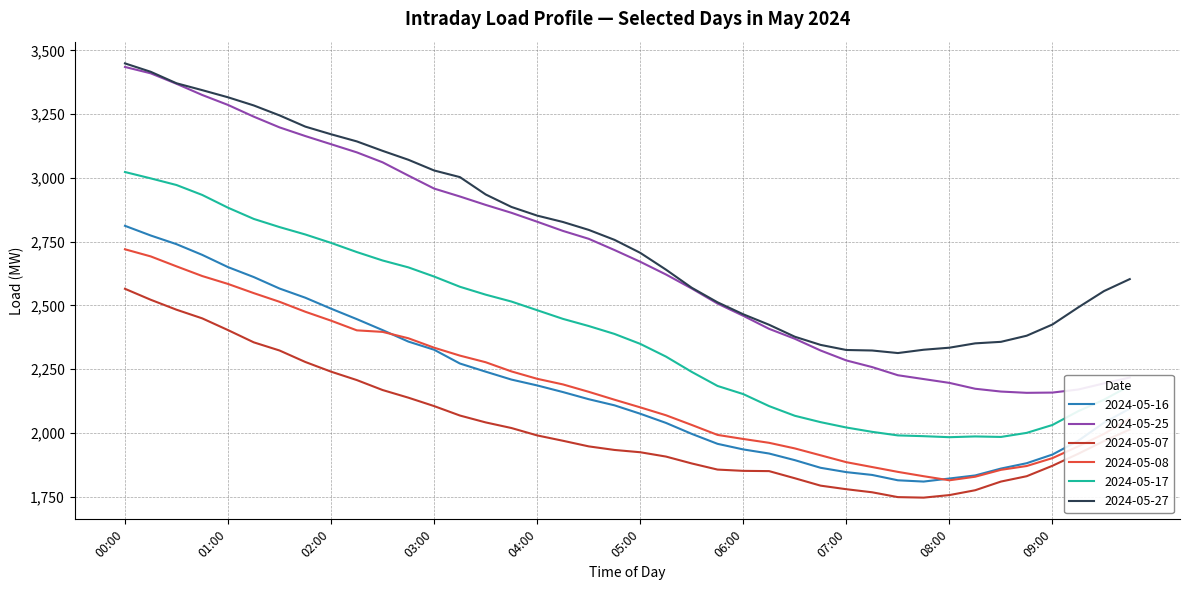

How many categories are shown in the chart?

40